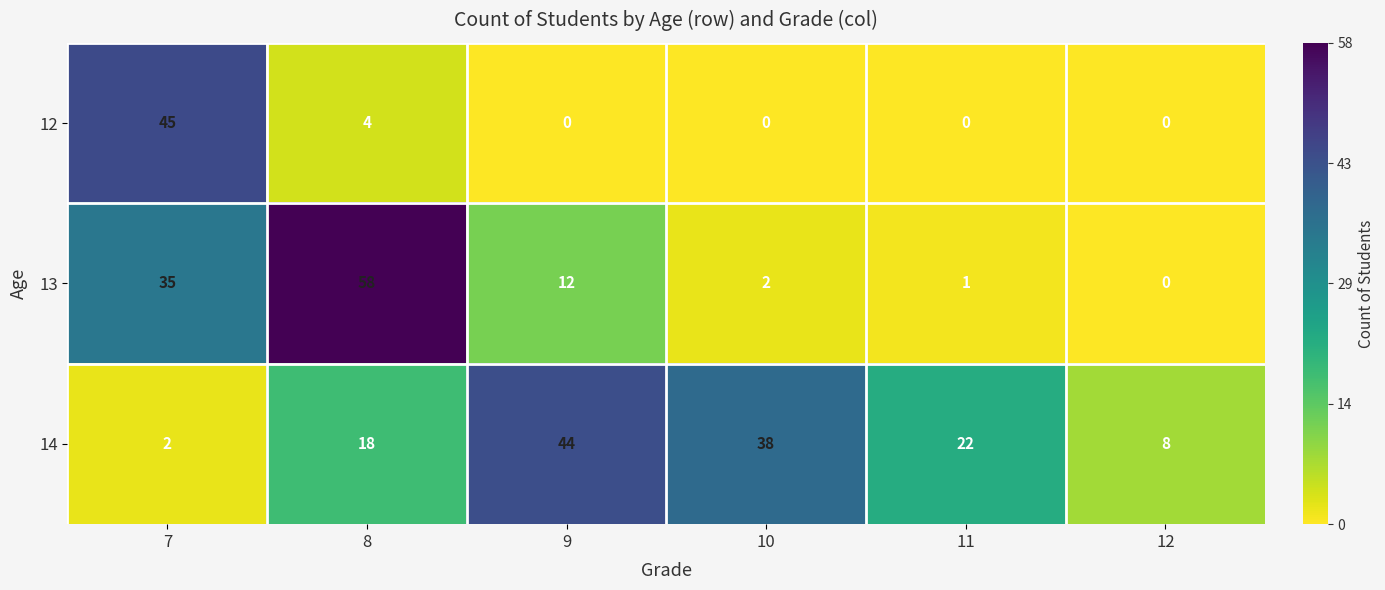

Reading left to right, list all the values displayed in this chart.

12: 45	4	0	0	0	0
13: 35	58	12	2	1	0
14: 2	18	44	38	22	8